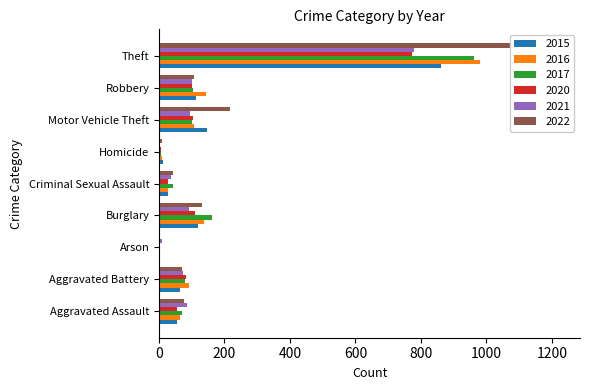

What is the total value across all series at Criminal Sexual Assault?

205